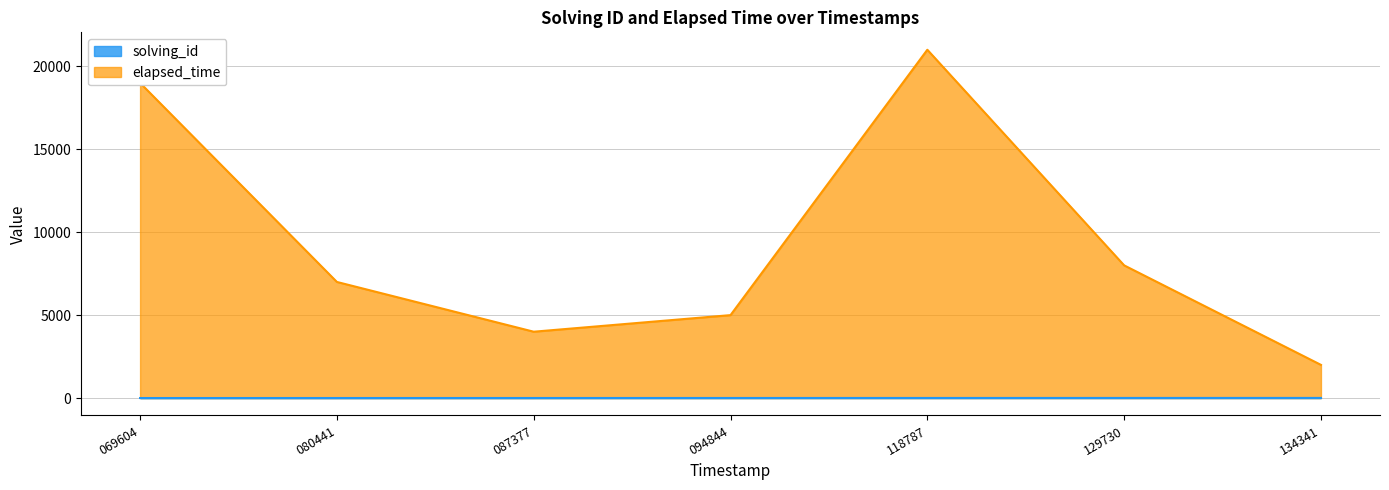

Is the value of elapsed_time at 069604 greater than the value of solving_id at 118787?

Yes